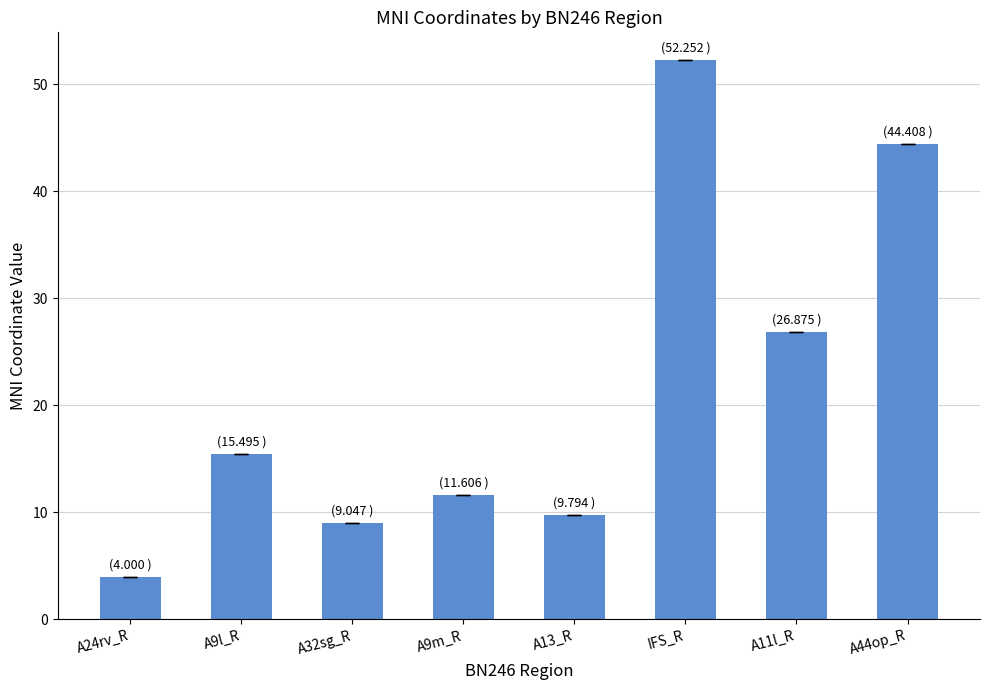

Does the chart contain any negative values?

No